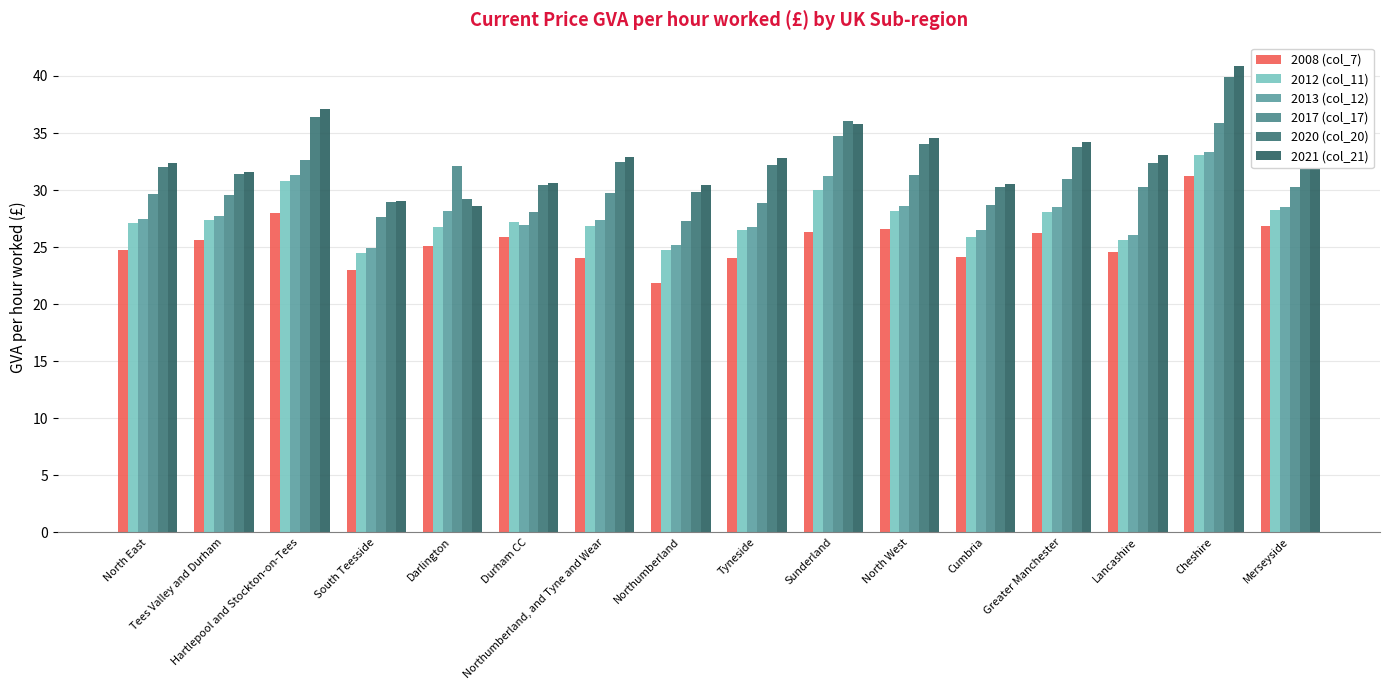

Reading left to right, what are all the values shown in this chart?

2008 (col_7): North East=24.7	Tees Valley and Durham=25.6	Hartlepool and Stockton-on-Tees=28.0	South Teesside=23.0	Darlington=25.1	Durham CC=25.9	Northumberland, and Tyne and Wear=24.1	Northumberland=21.9	Tyneside=24.1	Sunderland=26.3	North West=26.6	Cumbria=24.2	Greater Manchester=26.2	Lancashire=24.6	Cheshire=31.2	Merseyside=26.8
2012 (col_11): North East=27.1	Tees Valley and Durham=27.4	Hartlepool and Stockton-on-Tees=30.8	South Teesside=24.5	Darlington=26.8	Durham CC=27.2	Northumberland, and Tyne and Wear=26.9	Northumberland=24.7	Tyneside=26.5	Sunderland=30.0	North West=28.2	Cumbria=25.9	Greater Manchester=28.0	Lancashire=25.6	Cheshire=33.1	Merseyside=28.3
2013 (col_12): North East=27.5	Tees Valley and Durham=27.7	Hartlepool and Stockton-on-Tees=31.3	South Teesside=24.9	Darlington=28.1	Durham CC=26.9	Northumberland, and Tyne and Wear=27.4	Northumberland=25.2	Tyneside=26.8	Sunderland=31.2	North West=28.6	Cumbria=26.5	Greater Manchester=28.5	Lancashire=26.1	Cheshire=33.3	Merseyside=28.6
2017 (col_17): North East=29.7	Tees Valley and Durham=29.6	Hartlepool and Stockton-on-Tees=32.6	South Teesside=27.6	Darlington=32.1	Durham CC=28.1	Northumberland, and Tyne and Wear=29.7	Northumberland=27.3	Tyneside=28.9	Sunderland=34.7	North West=31.3	Cumbria=28.7	Greater Manchester=31.0	Lancashire=30.3	Cheshire=35.9	Merseyside=30.3
2020 (col_20): North East=32.0	Tees Valley and Durham=31.4	Hartlepool and Stockton-on-Tees=36.4	South Teesside=29.0	Darlington=29.2	Durham CC=30.4	Northumberland, and Tyne and Wear=32.5	Northumberland=29.9	Tyneside=32.2	Sunderland=36.1	North West=34.0	Cumbria=30.3	Greater Manchester=33.8	Lancashire=32.4	Cheshire=39.9	Merseyside=32.8
2021 (col_21): North East=32.4	Tees Valley and Durham=31.6	Hartlepool and Stockton-on-Tees=37.1	South Teesside=29.1	Darlington=28.6	Durham CC=30.6	Northumberland, and Tyne and Wear=32.9	Northumberland=30.4	Tyneside=32.8	Sunderland=35.8	North West=34.6	Cumbria=30.6	Greater Manchester=34.2	Lancashire=33.1	Cheshire=40.9	Merseyside=33.4